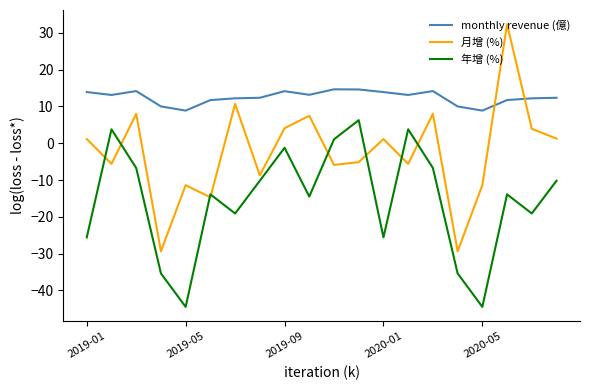

Which series has the largest range (max minus min)?

月增 (%)